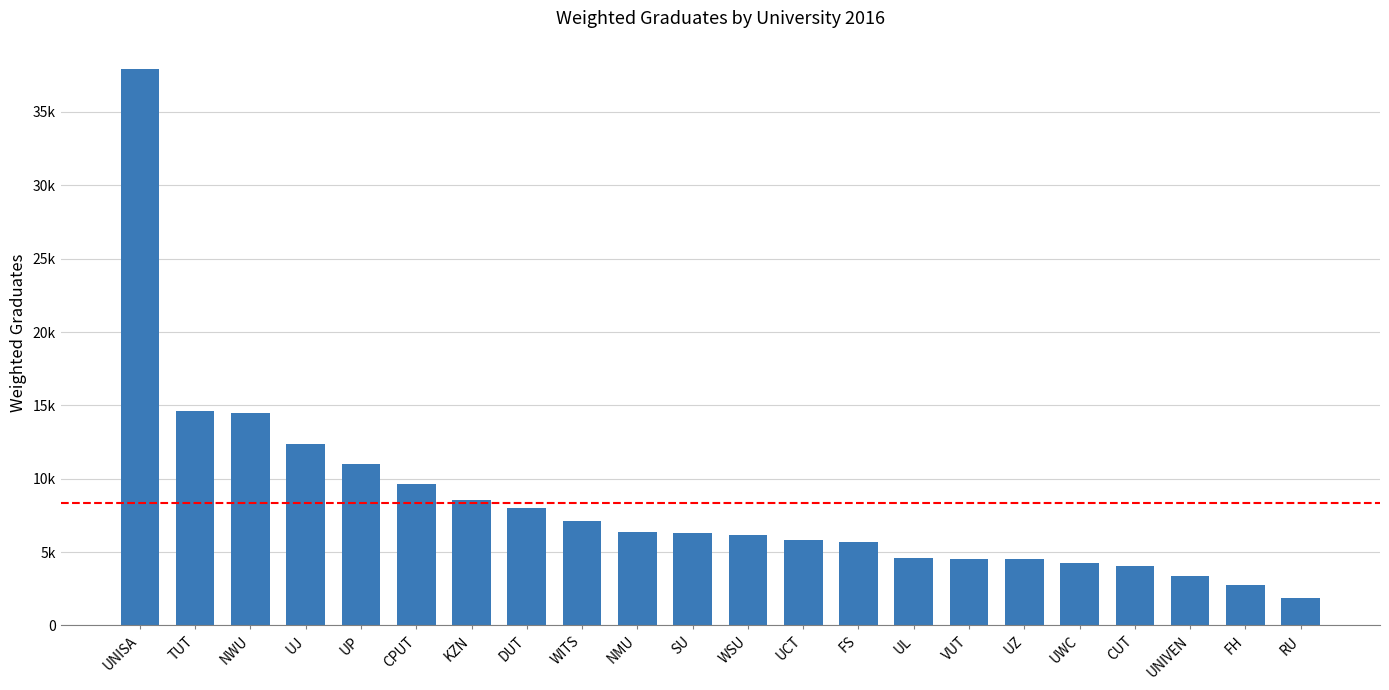

Rank the categories by value from highest to lowest.

UNISA, TUT, NWU, UJ, UP, CPUT, KZN, DUT, WITS, NMU, SU, WSU, UCT, FS, UL, VUT, UZ, UWC, CUT, UNIVEN, FH, RU